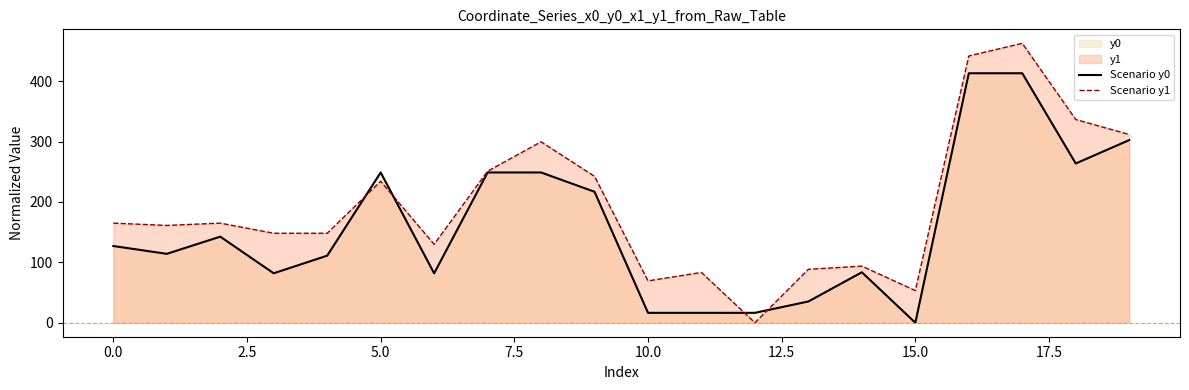

Which series has the largest total across all categories?

Scenario y1